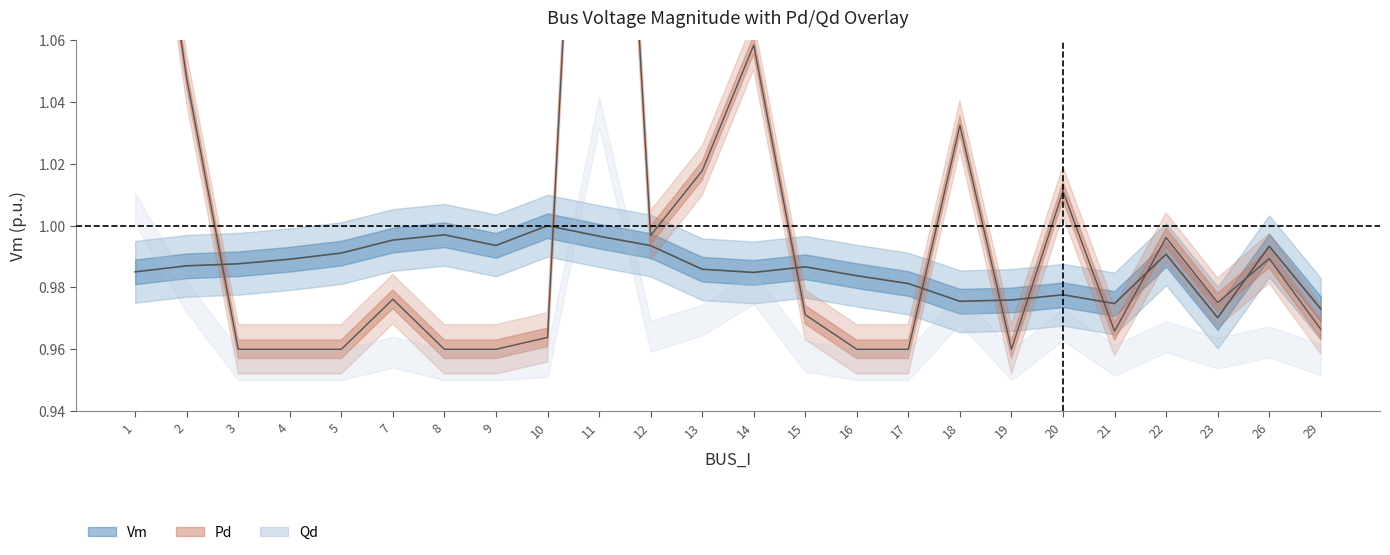

True or false: Vm and Pd (scaled) intersect in this chart.

True